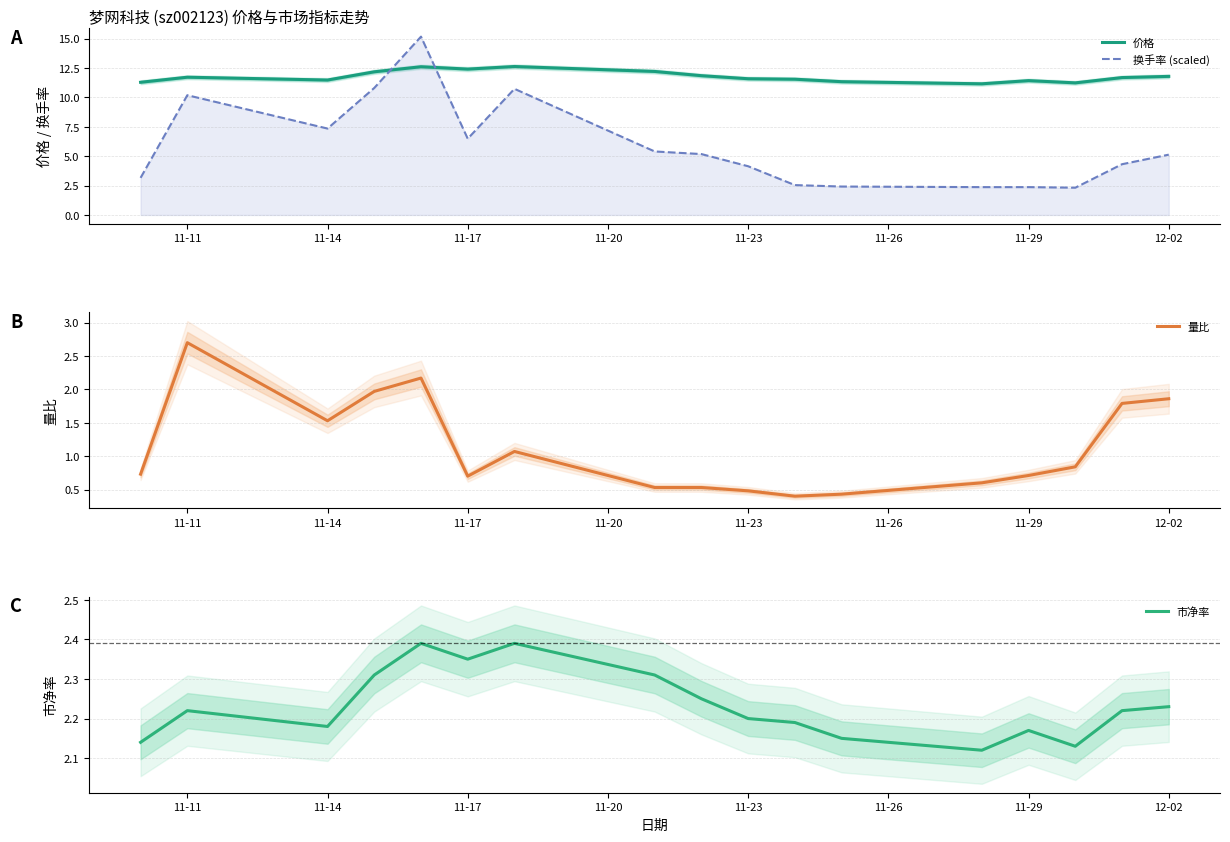

The 量比 series shows 0.2 at 11-17. True or false?

False